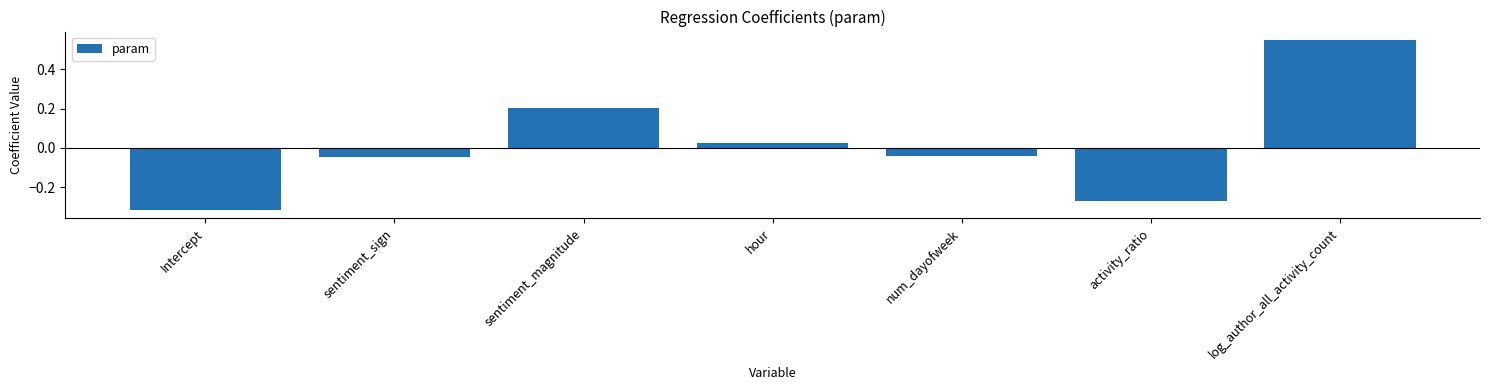

The value at log_author_all_activity_count is 0.7. True or false?

False